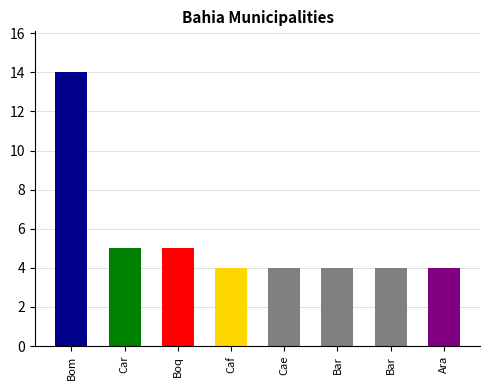

Reading left to right, transcribe all the data shown in this chart.

14	5	5	4	4	4	4	4